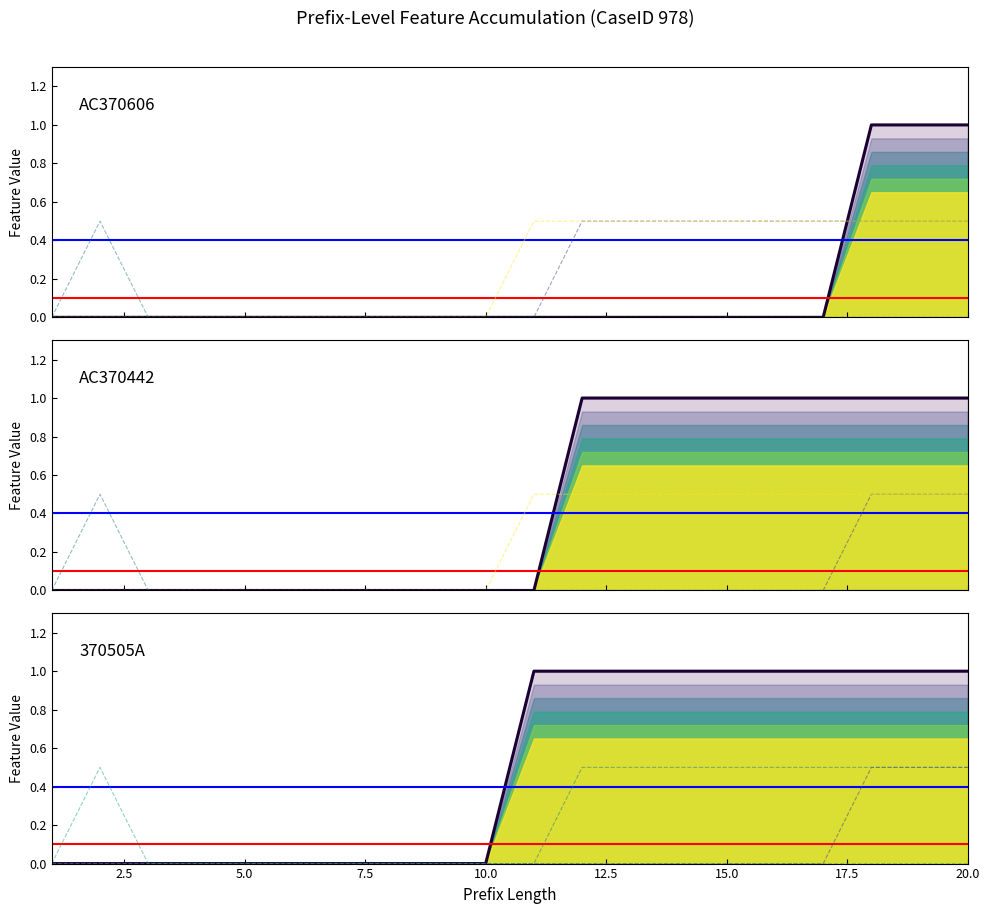

True or false: 370707S and 376480A cross at least once.

False